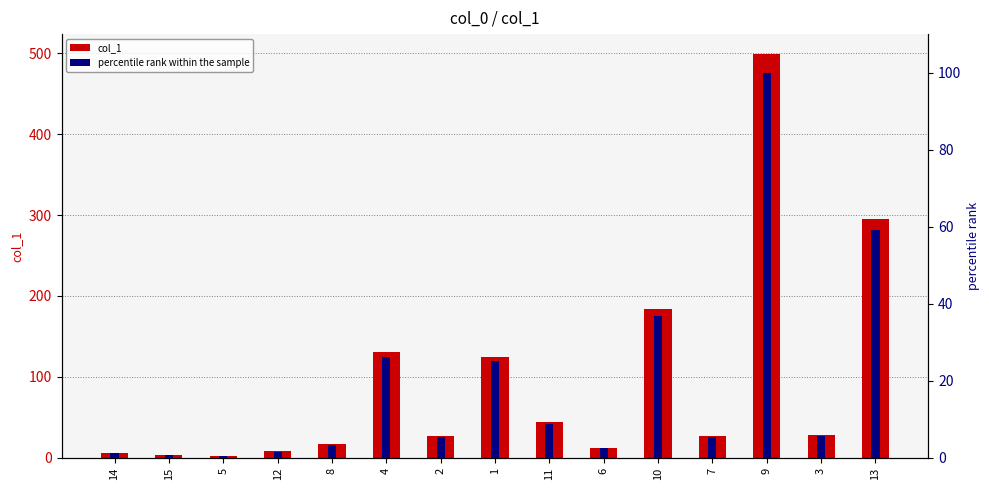

The col_1 series shows 3.5 at 5. True or false?

False